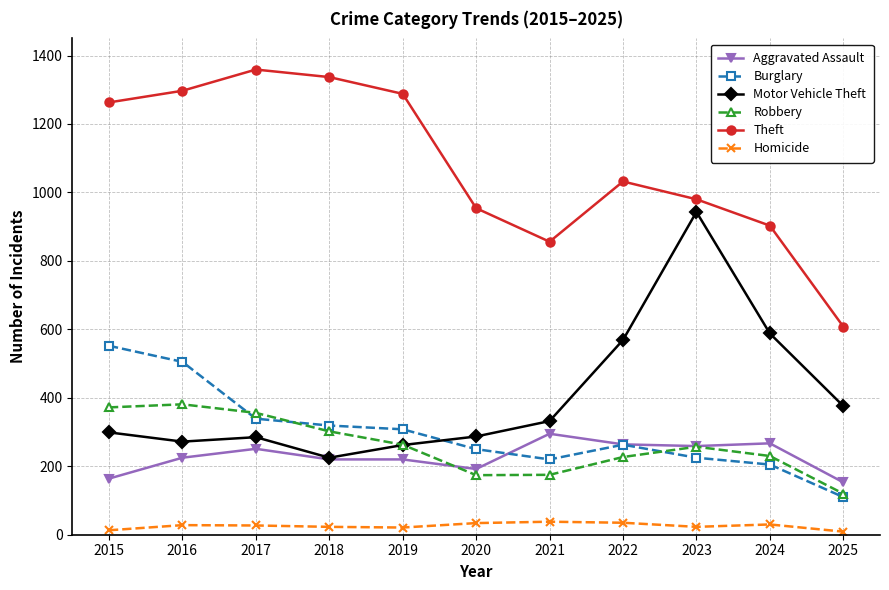

How many lines are shown in the chart?

6